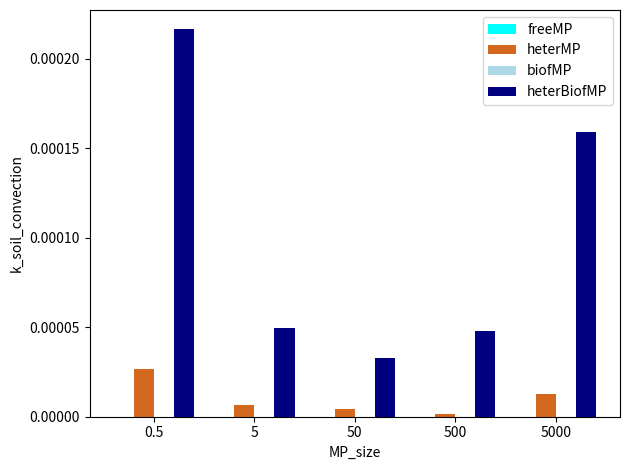

Which series changed the most between 0.5 and 500?

heterBiofMP